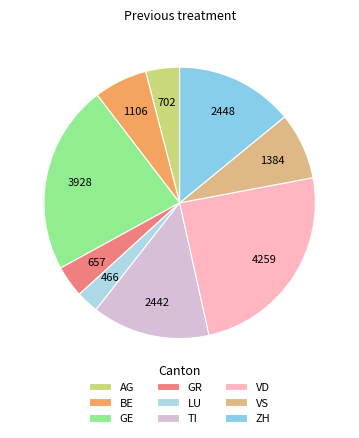

How many segments does this pie chart have?

9